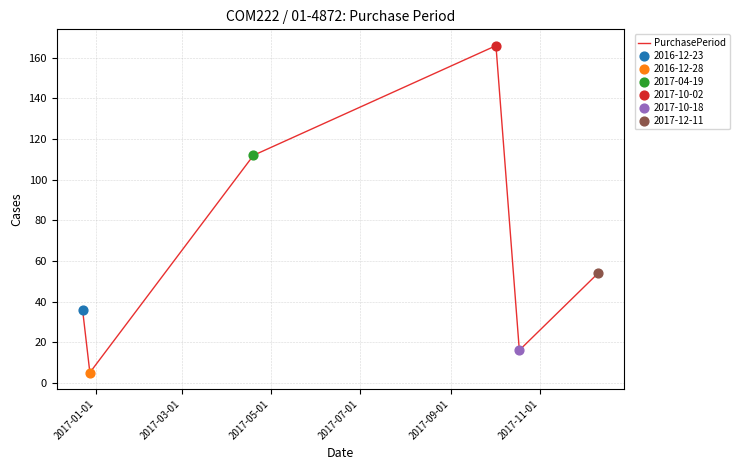

What is the difference between the maximum and minimum values?

161